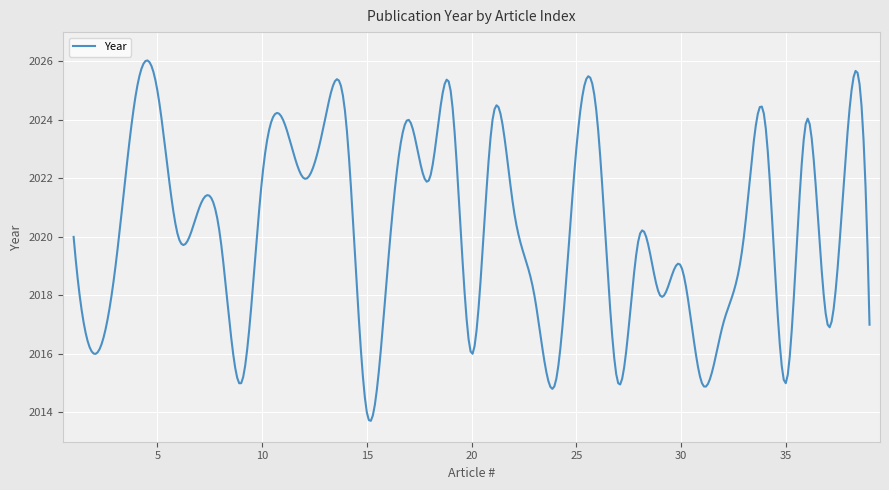

What is the greatest value displayed?

2026.0